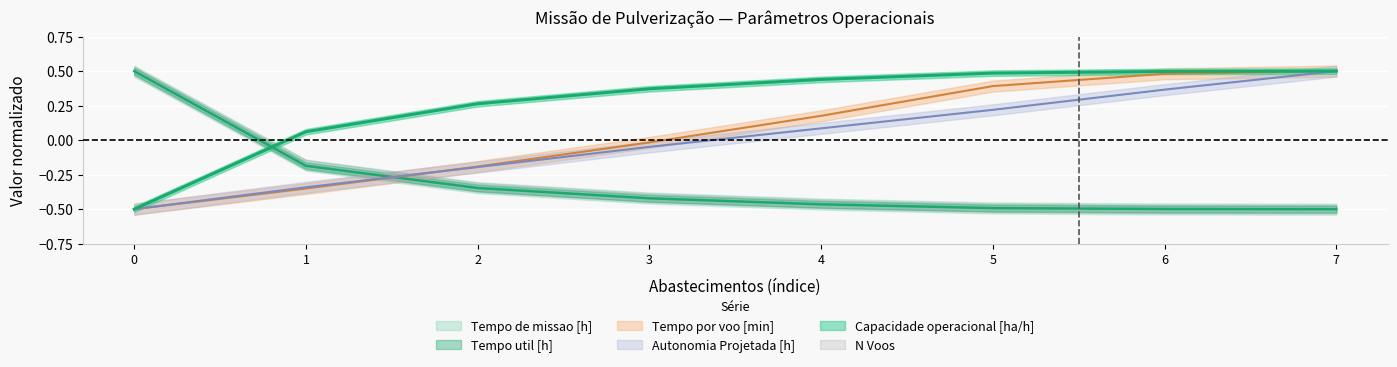

List the labels in order of Tempo de missao [h] value, largest first.

0, 1, 2, 3, 4, 5, 6, 7